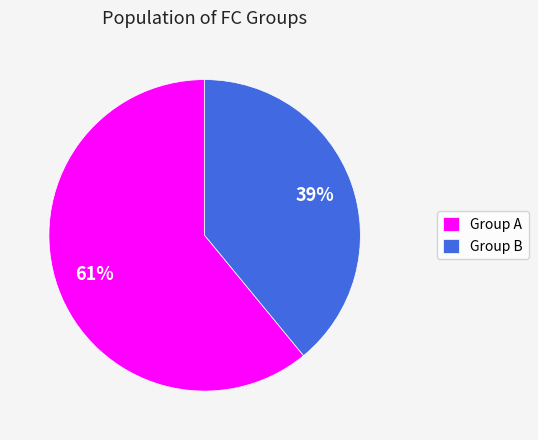

To the nearest percent, what percentage of the pie is Group B?

39%